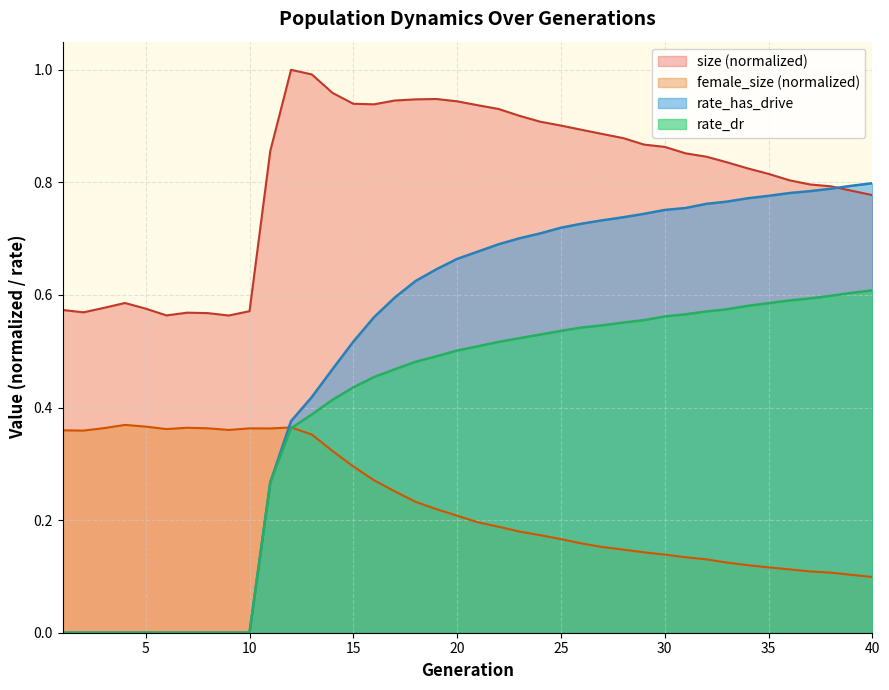

At which category is the sum across all series the highest?

22